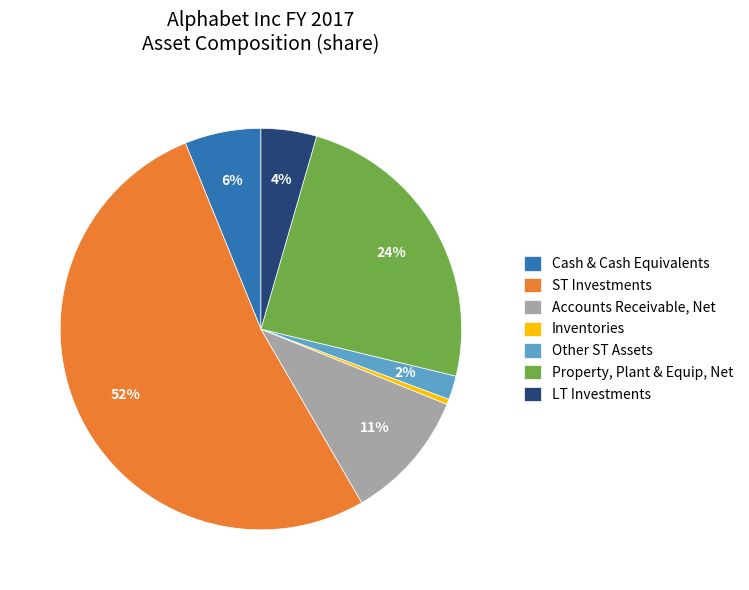

What percentage is the Property, Plant & Equip, Net slice, to the nearest percent?

24%